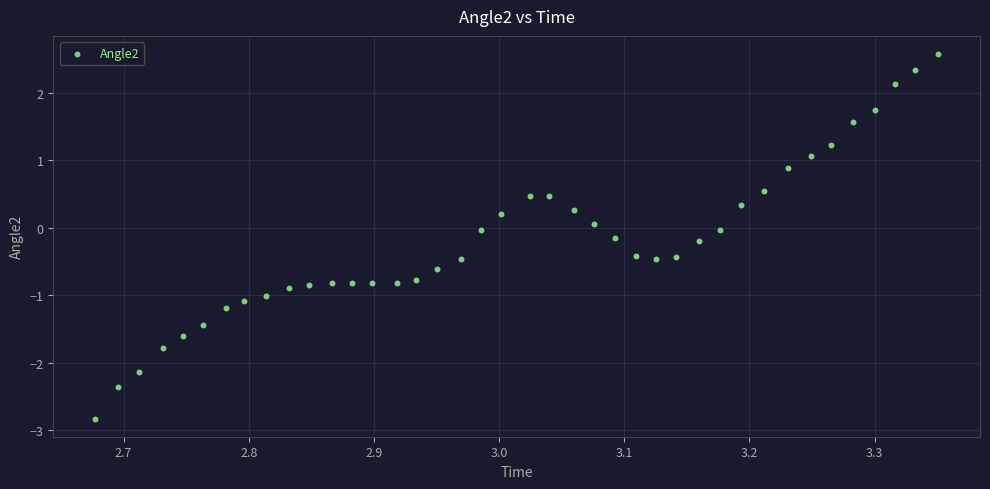

What is the range of X values (max minus min)?

0.7